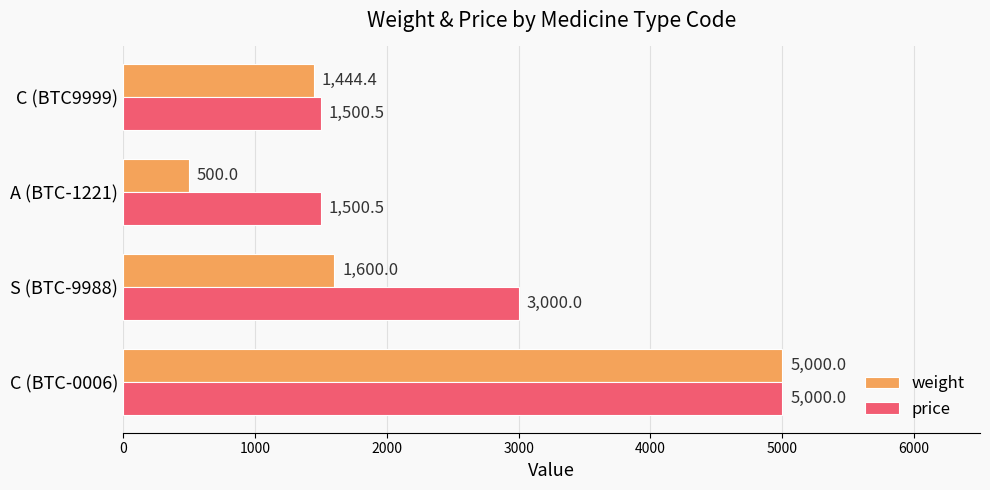

Which series has the largest total across all categories?

price